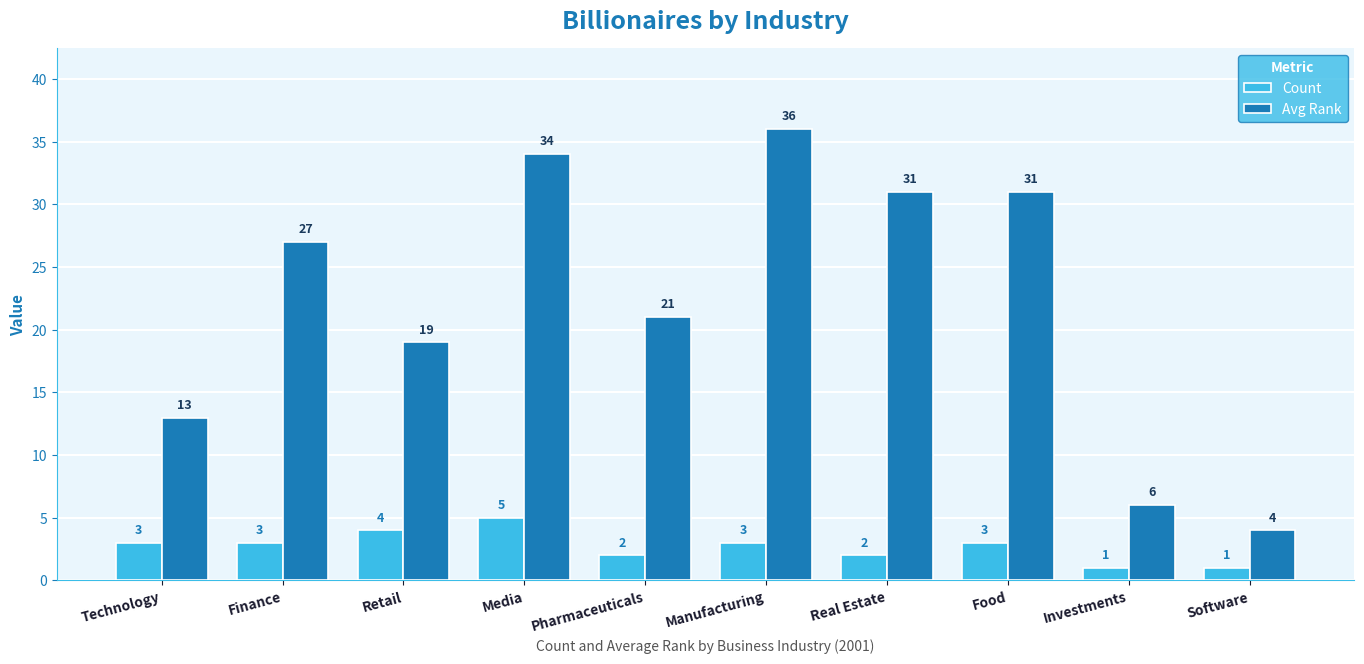

How many data points in Count are less than 3?

4